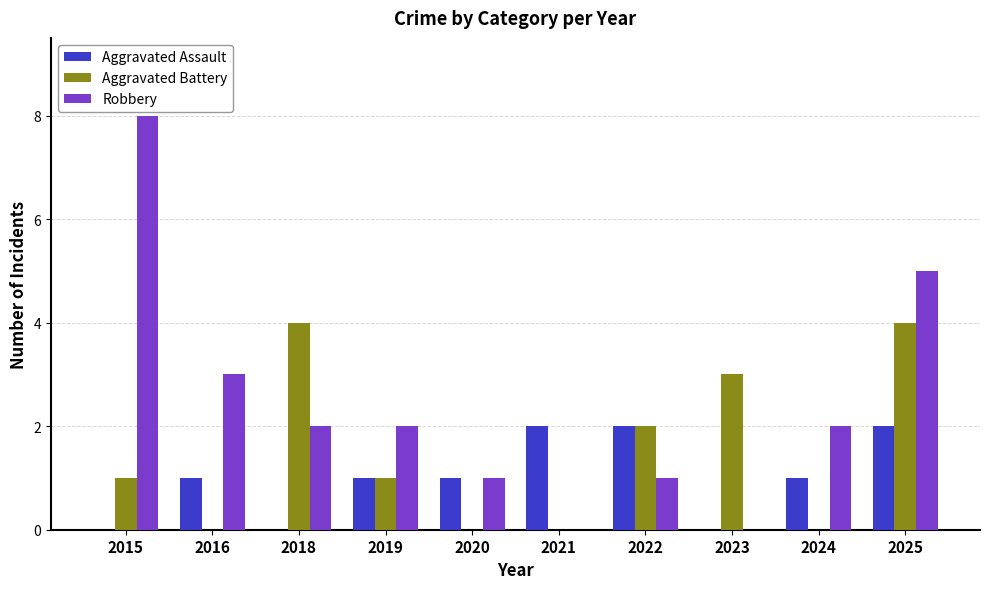

Between 2015 and 2018, which series saw the biggest shift?

Robbery